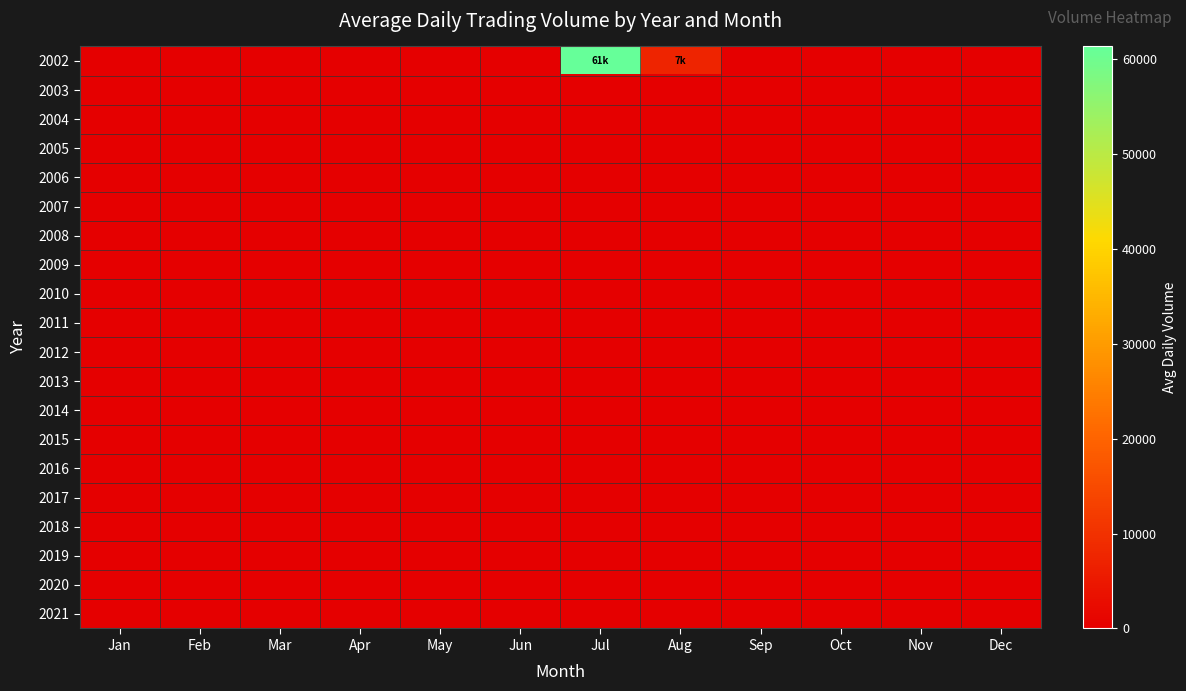

Reading right to left, transcribe all the data shown in this chart.

2002: Dec=0.0	Nov=0.0	Oct=0.0	Sep=0.0	Aug=7352.4	Jul=61335.5	Jun=0.0	May=0.0	Apr=0.0	Mar=0.0	Feb=0.0	Jan=0.0
2003: Dec=0.0	Nov=0.0	Oct=0.0	Sep=0.0	Aug=0.0	Jul=0.0	Jun=0.0	May=0.0	Apr=0.0	Mar=0.0	Feb=0.0	Jan=0.0
2004: Dec=0.0	Nov=0.0	Oct=0.0	Sep=0.0	Aug=0.0	Jul=0.0	Jun=0.0	May=0.0	Apr=0.0	Mar=0.0	Feb=0.0	Jan=0.0
2005: Dec=0.0	Nov=0.0	Oct=0.0	Sep=0.0	Aug=0.0	Jul=0.0	Jun=0.0	May=0.0	Apr=0.0	Mar=0.0	Feb=0.0	Jan=0.0
2006: Dec=0.0	Nov=0.0	Oct=0.0	Sep=0.0	Aug=0.0	Jul=0.0	Jun=0.0	May=0.0	Apr=0.0	Mar=0.0	Feb=0.0	Jan=0.0
2007: Dec=0.0	Nov=0.0	Oct=0.0	Sep=0.0	Aug=0.0	Jul=0.0	Jun=0.0	May=0.0	Apr=0.0	Mar=0.0	Feb=0.0	Jan=0.0
2008: Dec=0.0	Nov=0.0	Oct=0.0	Sep=0.0	Aug=0.0	Jul=0.0	Jun=0.0	May=0.0	Apr=0.0	Mar=0.0	Feb=0.0	Jan=0.0
2009: Dec=0.0	Nov=0.0	Oct=0.0	Sep=0.0	Aug=0.0	Jul=0.0	Jun=0.0	May=0.0	Apr=0.0	Mar=0.0	Feb=0.0	Jan=0.0
2010: Dec=0.0	Nov=0.0	Oct=0.0	Sep=0.0	Aug=0.0	Jul=0.0	Jun=0.0	May=0.0	Apr=0.0	Mar=0.0	Feb=0.0	Jan=0.0
2011: Dec=0.0	Nov=0.0	Oct=0.0	Sep=0.0	Aug=0.0	Jul=0.0	Jun=0.0	May=0.0	Apr=0.0	Mar=0.0	Feb=0.0	Jan=0.0
2012: Dec=0.0	Nov=0.0	Oct=0.0	Sep=0.0	Aug=0.0	Jul=0.0	Jun=0.0	May=0.0	Apr=0.0	Mar=0.0	Feb=0.0	Jan=0.0
2013: Dec=0.0	Nov=0.0	Oct=0.0	Sep=0.0	Aug=0.0	Jul=0.0	Jun=0.0	May=0.0	Apr=0.0	Mar=0.0	Feb=0.0	Jan=0.0
2014: Dec=0.0	Nov=0.0	Oct=0.0	Sep=0.0	Aug=0.0	Jul=0.0	Jun=0.0	May=0.0	Apr=0.0	Mar=0.0	Feb=0.0	Jan=0.0
2015: Dec=0.0	Nov=0.0	Oct=0.0	Sep=0.0	Aug=0.0	Jul=0.0	Jun=0.0	May=0.0	Apr=0.0	Mar=0.0	Feb=0.0	Jan=0.0
2016: Dec=0.0	Nov=0.0	Oct=0.0	Sep=0.0	Aug=0.0	Jul=0.0	Jun=0.0	May=0.0	Apr=0.0	Mar=0.0	Feb=0.0	Jan=0.0
2017: Dec=0.0	Nov=0.0	Oct=0.0	Sep=0.0	Aug=0.0	Jul=0.0	Jun=0.0	May=0.0	Apr=0.0	Mar=0.0	Feb=0.0	Jan=0.0
2018: Dec=0.0	Nov=0.0	Oct=0.0	Sep=0.0	Aug=0.0	Jul=0.0	Jun=0.0	May=0.0	Apr=0.0	Mar=0.0	Feb=0.0	Jan=0.0
2019: Dec=0.0	Nov=0.0	Oct=0.0	Sep=0.0	Aug=0.0	Jul=0.0	Jun=0.0	May=0.0	Apr=0.0	Mar=0.0	Feb=0.0	Jan=0.0
2020: Dec=0.0	Nov=0.0	Oct=0.0	Sep=0.0	Aug=0.0	Jul=0.0	Jun=0.0	May=0.0	Apr=0.0	Mar=0.0	Feb=0.0	Jan=0.0
2021: Dec=0.0	Nov=0.0	Oct=0.0	Sep=0.0	Aug=0.0	Jul=0.0	Jun=0.0	May=0.0	Apr=0.0	Mar=0.0	Feb=0.0	Jan=0.0